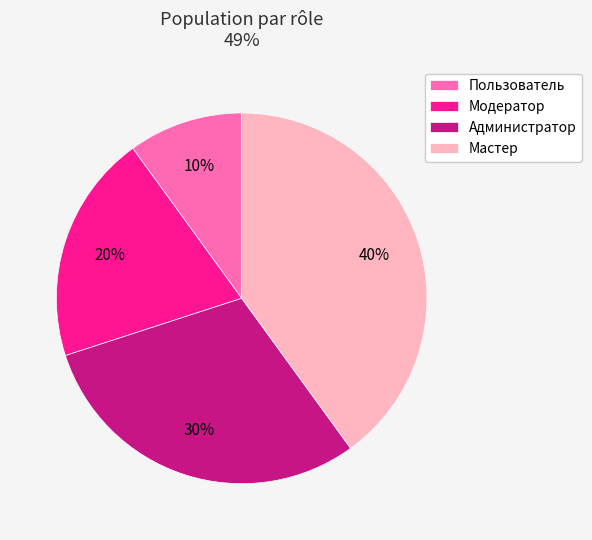

Is Мастер the majority of the pie?

No